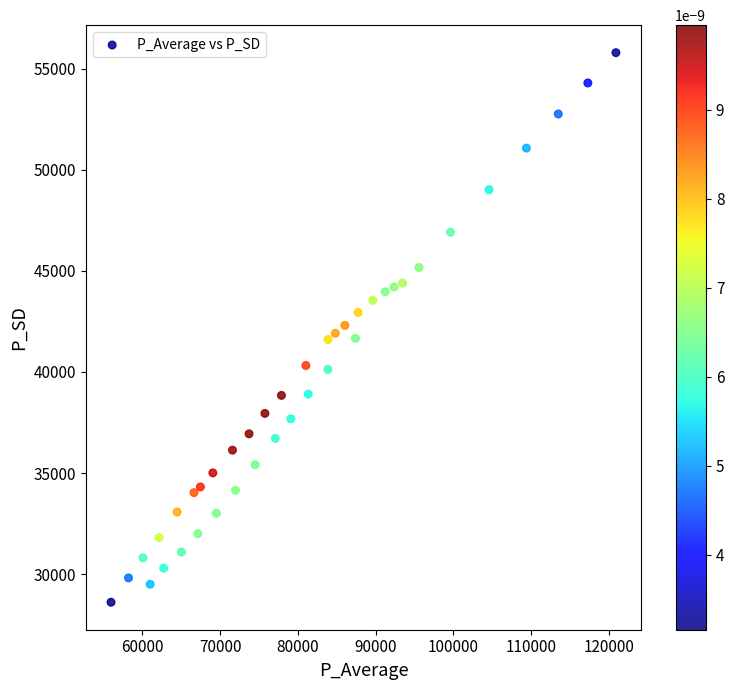

What is the range of X values (max minus min)?

64984.8